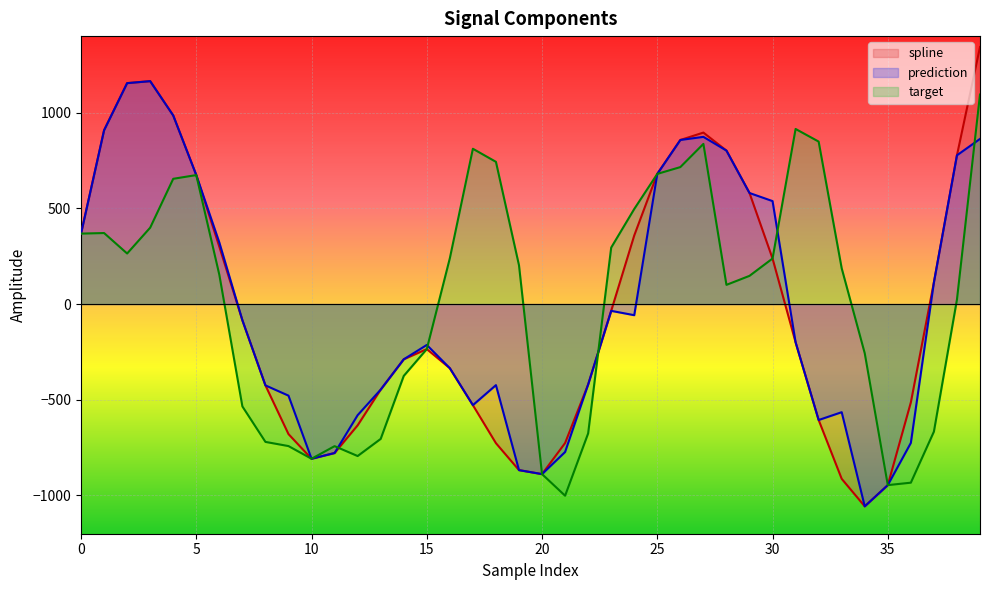

What is the total value across all series at 24?

797.0